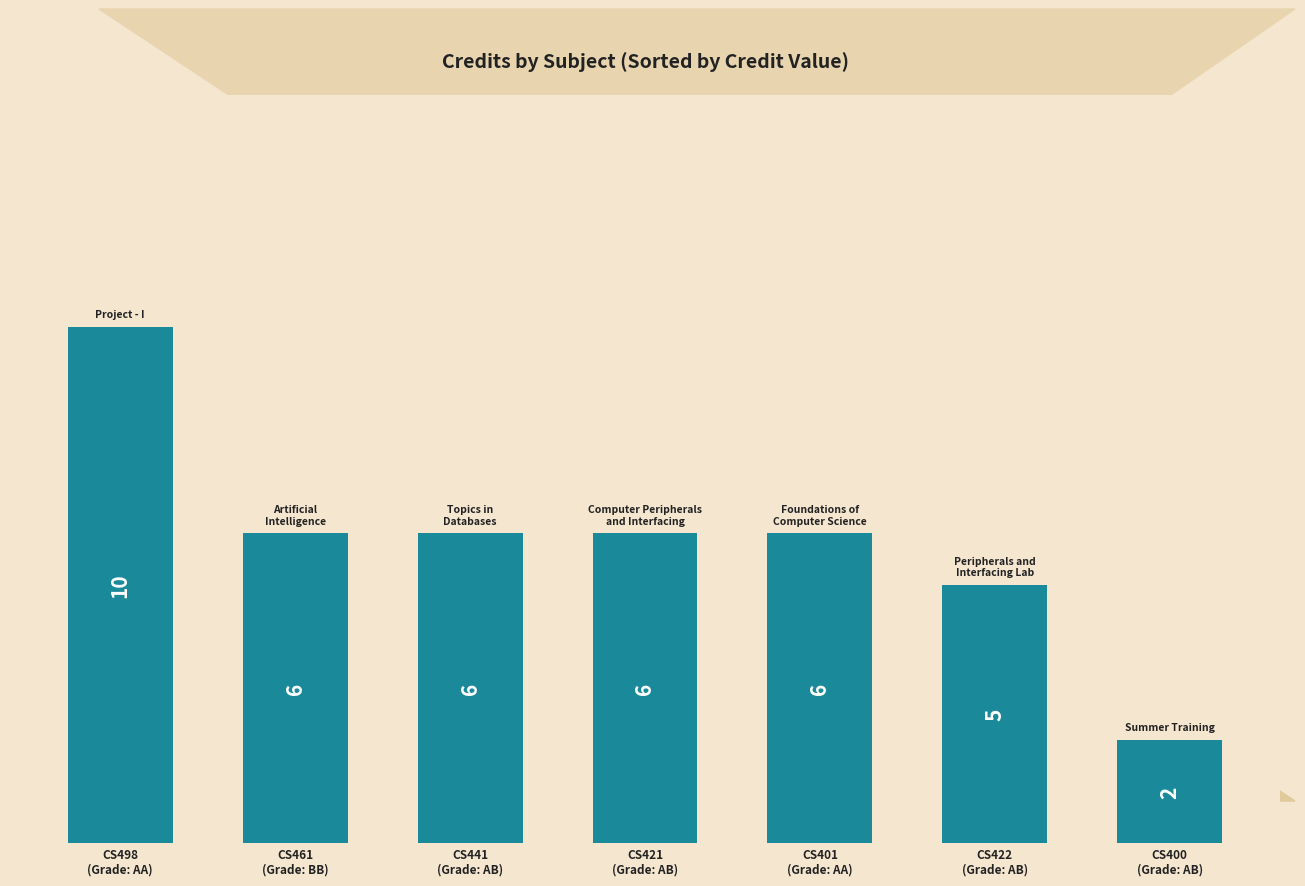

What is the sum of all values?

41